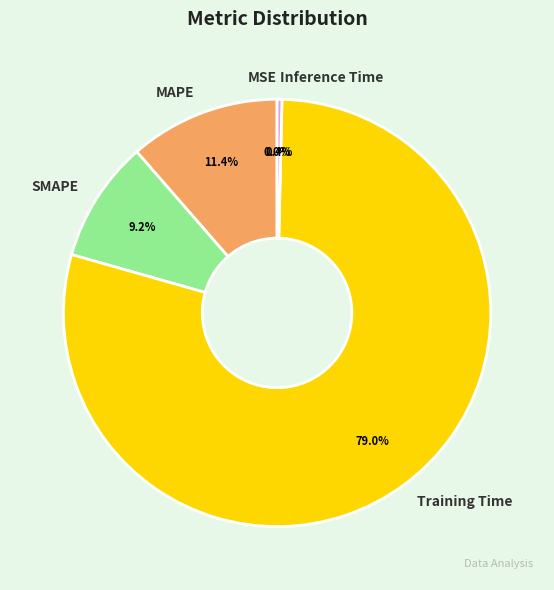

To the nearest percent, what is the combined percentage of Training Time and Inference Time?

79%